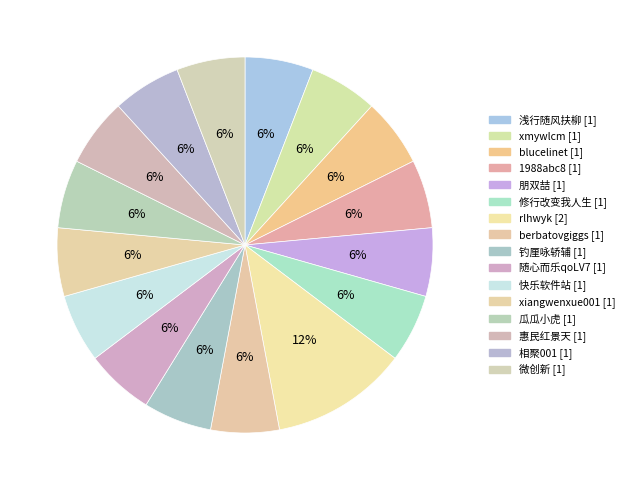

To the nearest percent, what is the combined percentage of 1988abc8 [1] and 浅行随风扶柳 [1]?

12%